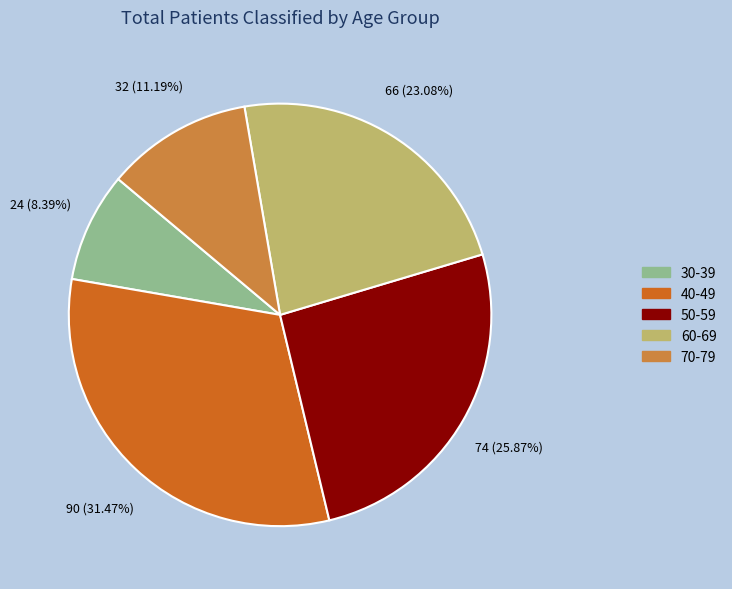

Do 70-79 and 50-59 together represent more than half of the pie?

No